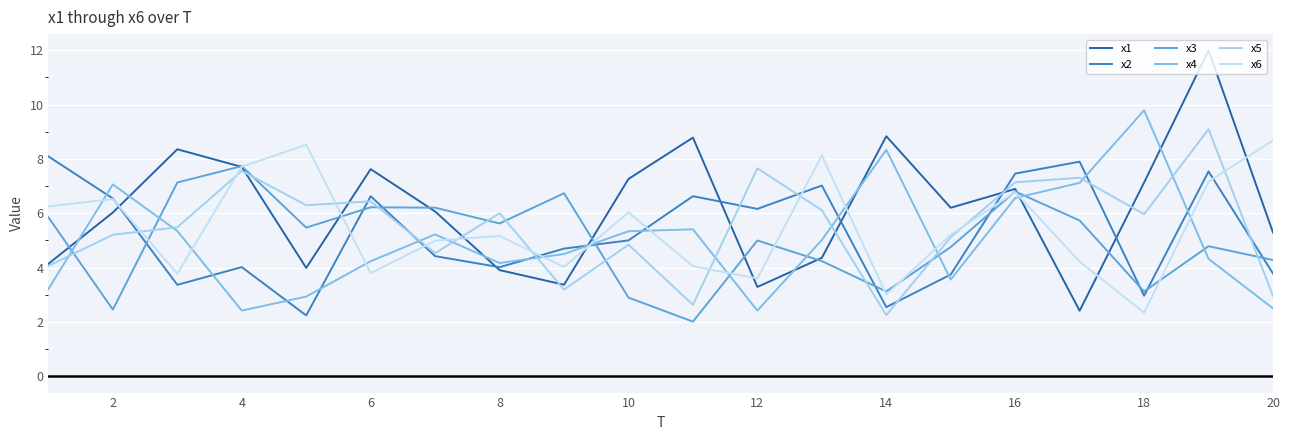

What is the minimum value shown in the chart?

2.0